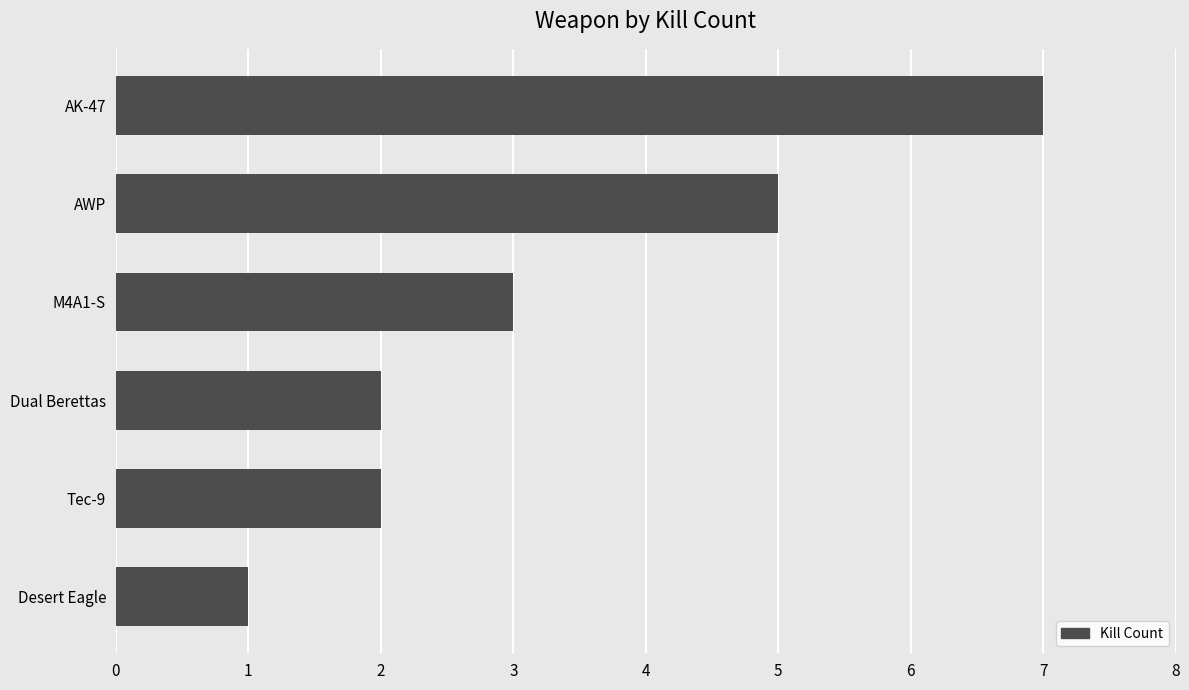

What is the difference between the maximum and second lowest values?

5